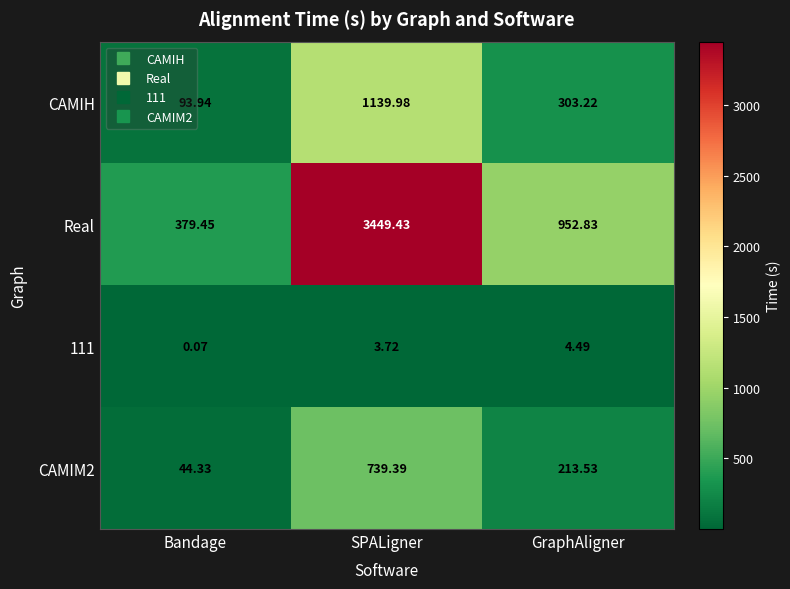

Where is Real nearest to the value 1914?

GraphAligner